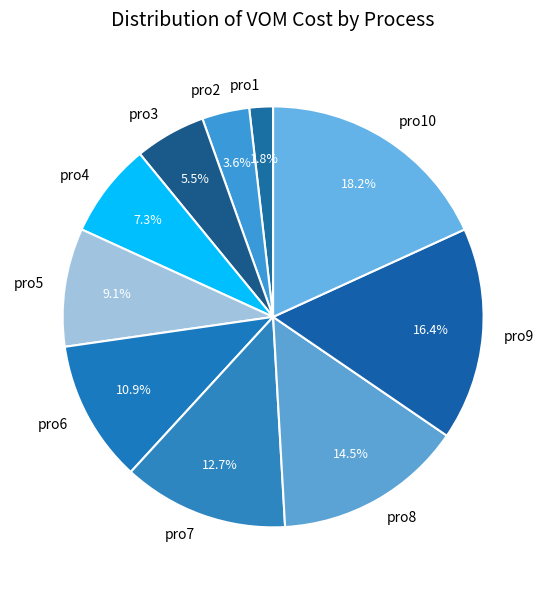

What percentage is the pro9 slice, to the nearest percent?

16%